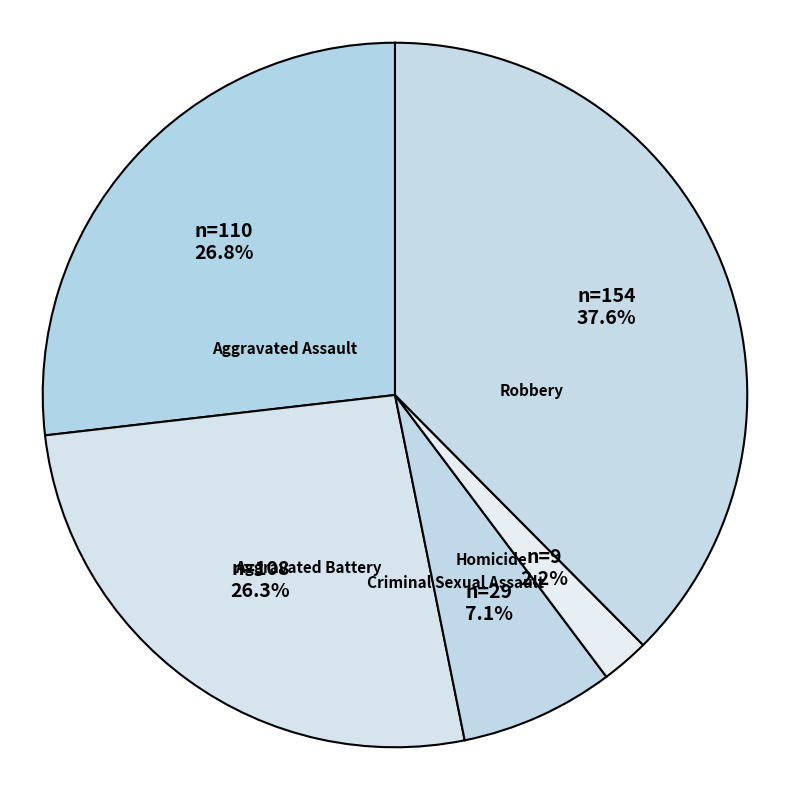

Is there a majority slice in this chart?

No